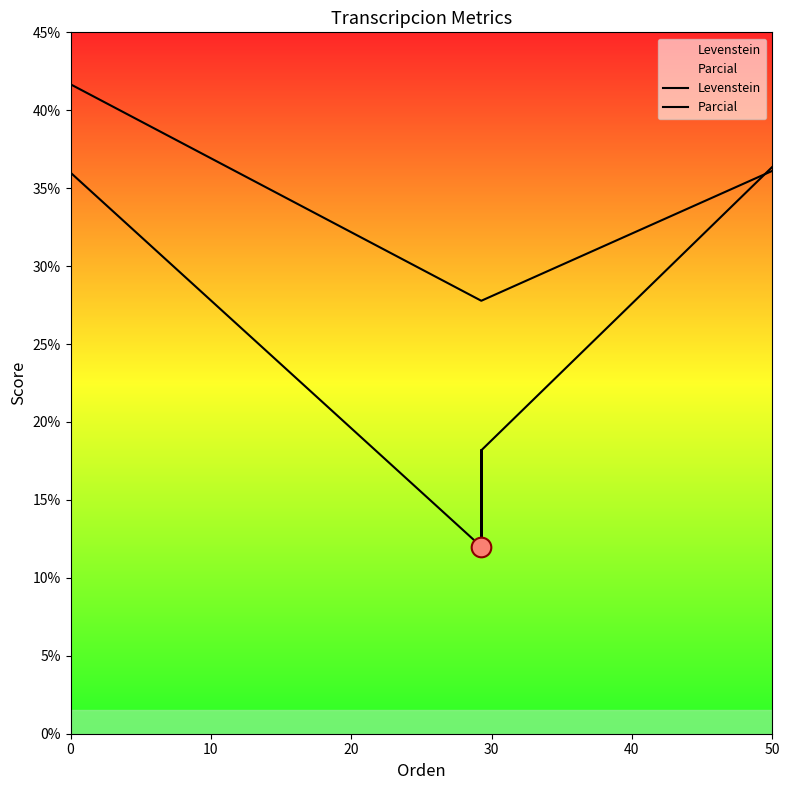

Which series contains the highest Y value?

Parcial